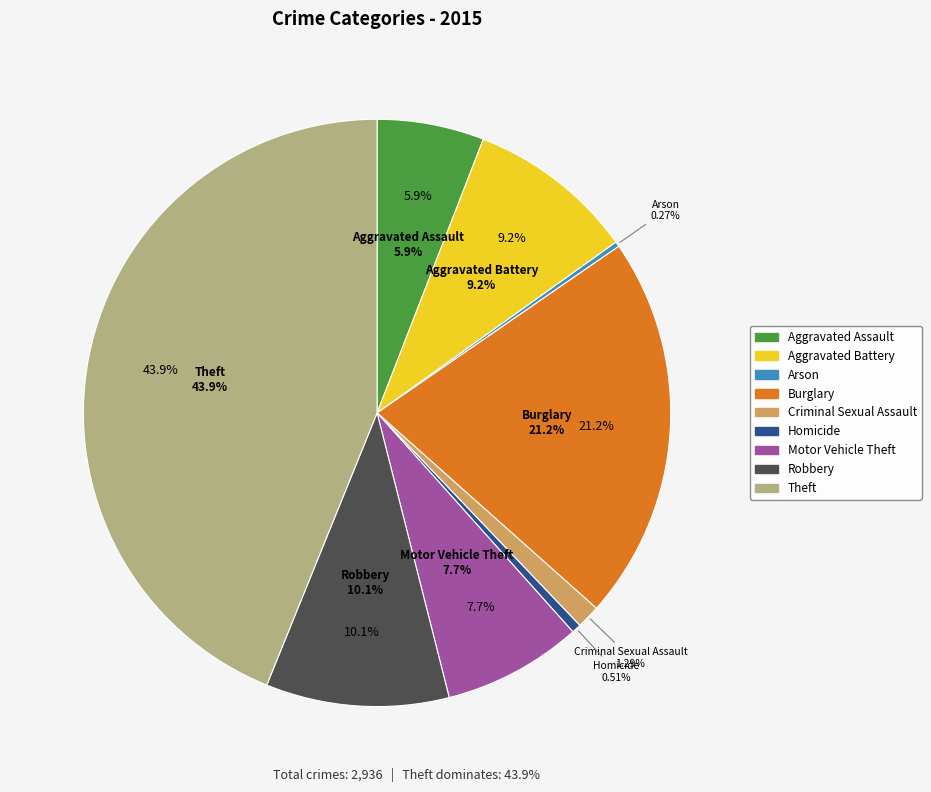

Combined, do Robbery and Theft account for over 50%?

Yes